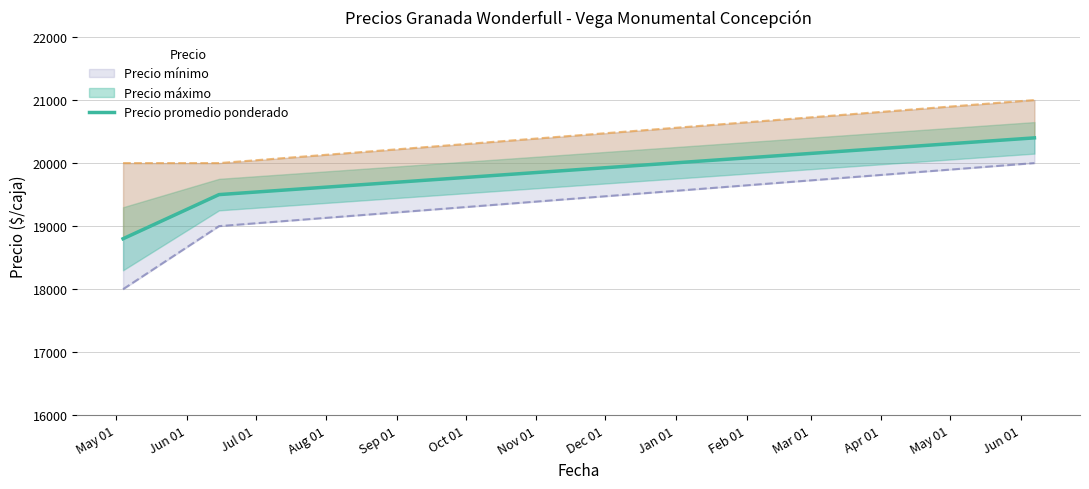

At which label does the data first exceed 19500?

Jul 01